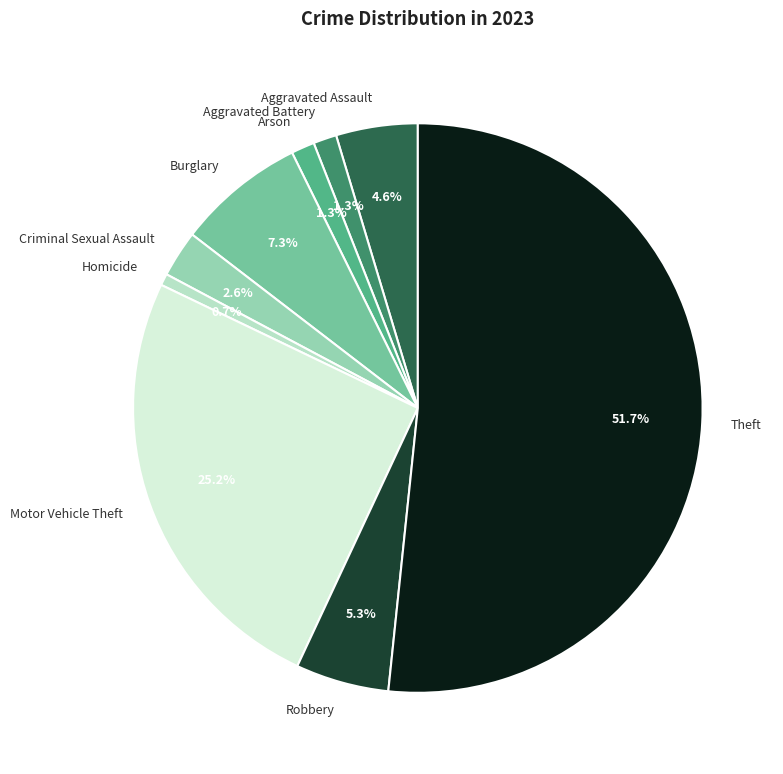

What percentage is the Aggravated Assault slice, to the nearest percent?

5%